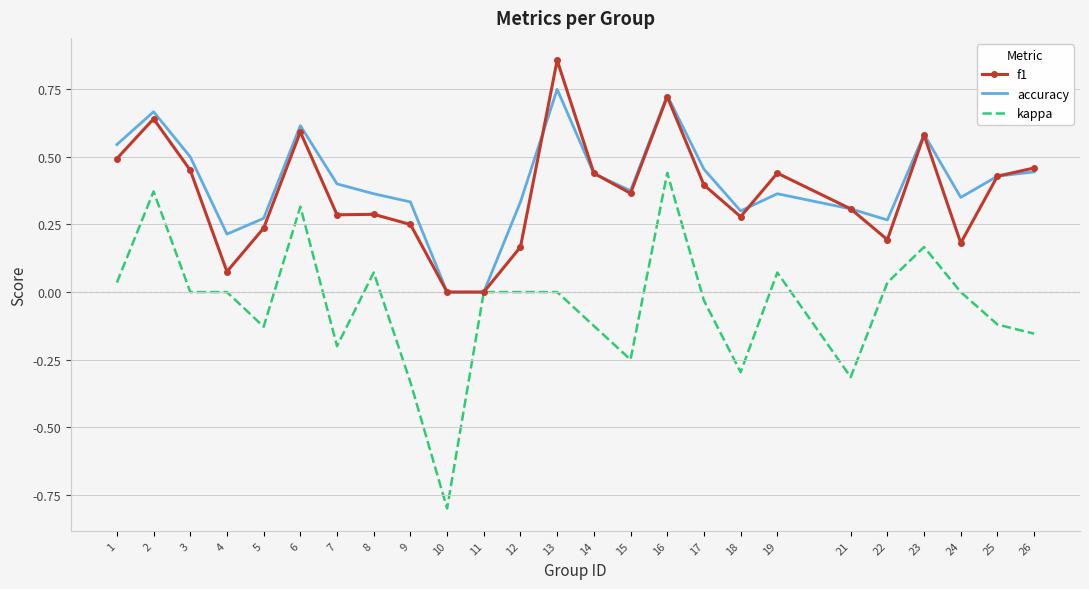

Is it true that accuracy equals 0.3 at 12?

True